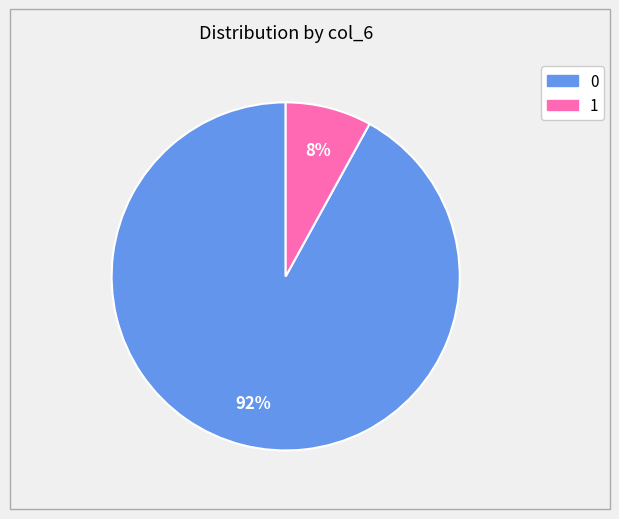

Rank the categories by value from highest to lowest.

0, 1